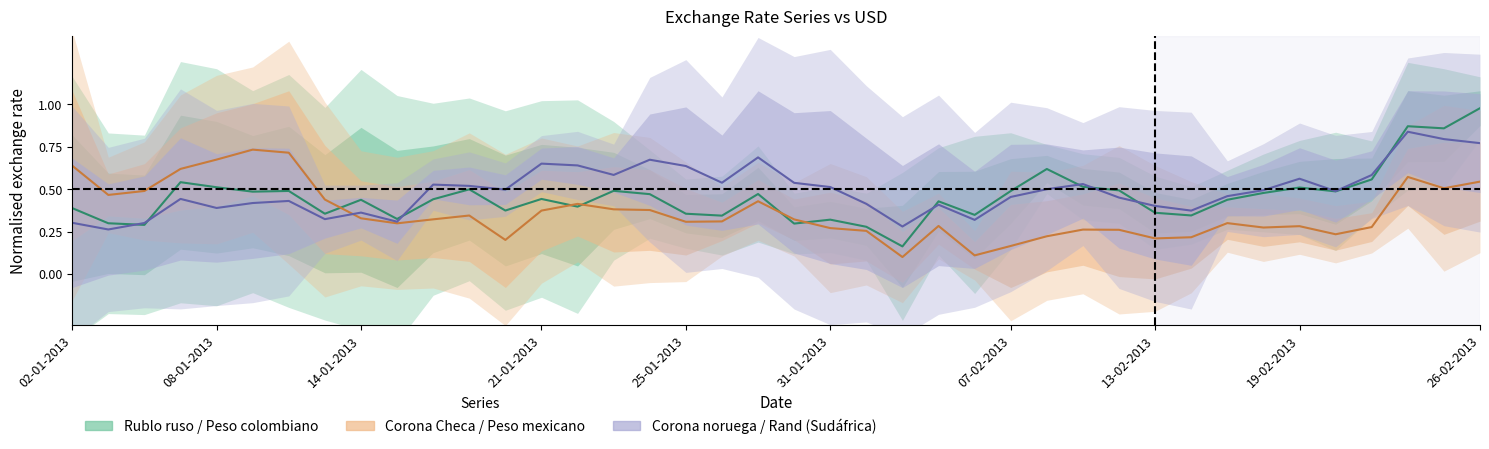

What is the difference between the maximum and minimum values in the Rublo ruso / Peso colombiano series?

0.8